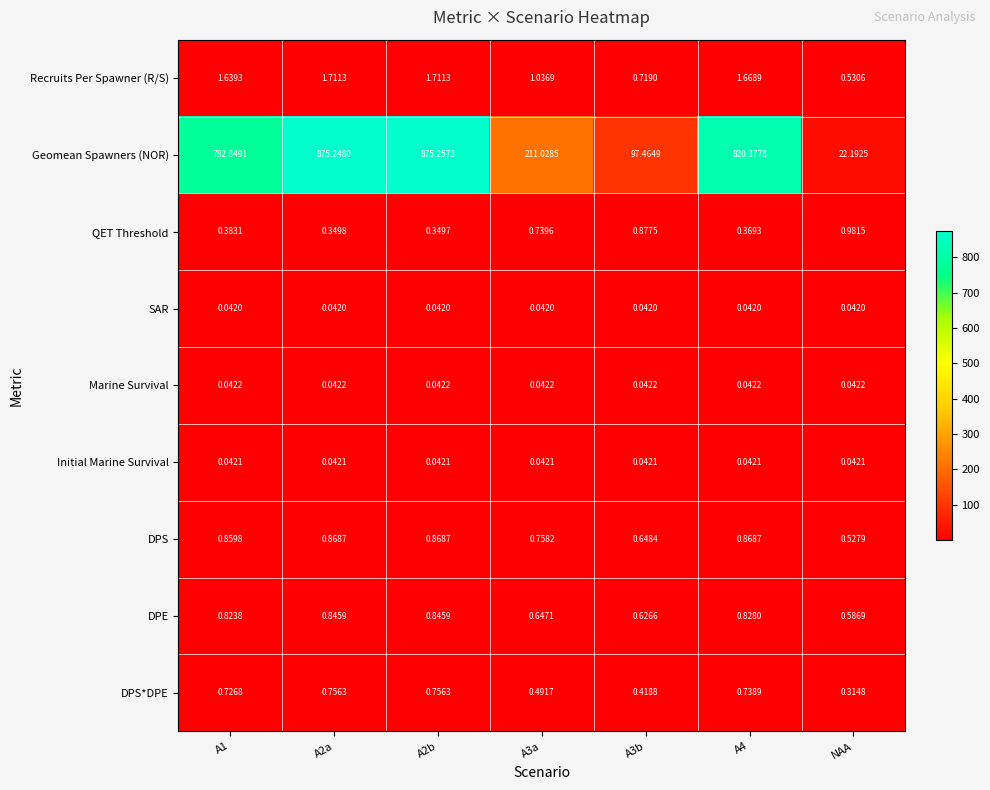

Rank the series at A3a from highest to lowest value.

Geomean Spawners (NOR), Recruits Per Spawner (R/S), DPS, QET Threshold, DPE, DPS*DPE, Marine Survival, Initial Marine Survival, SAR